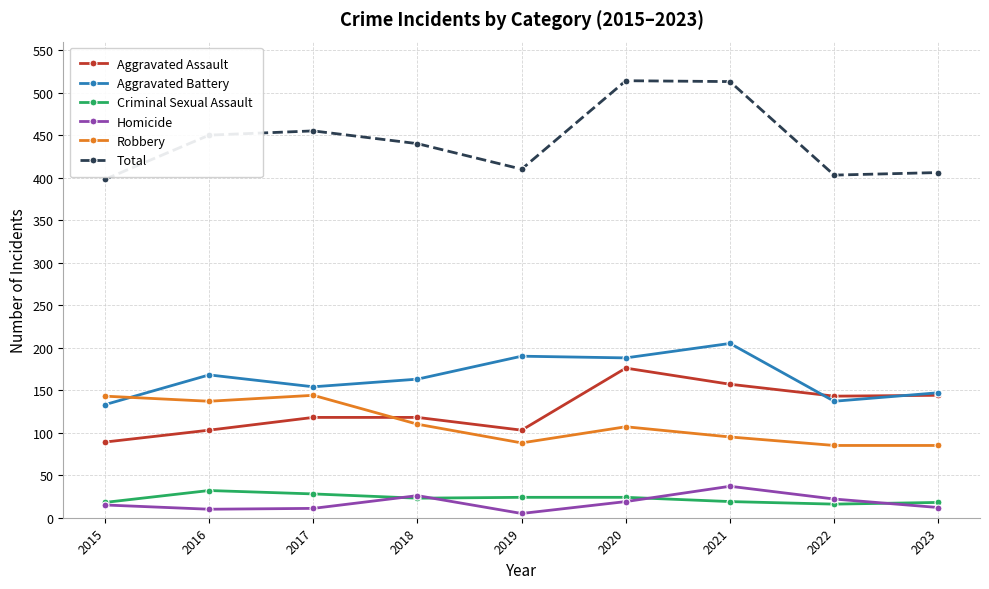

Is the value of Homicide at 2015 greater than the value of Criminal Sexual Assault at 2020?

No